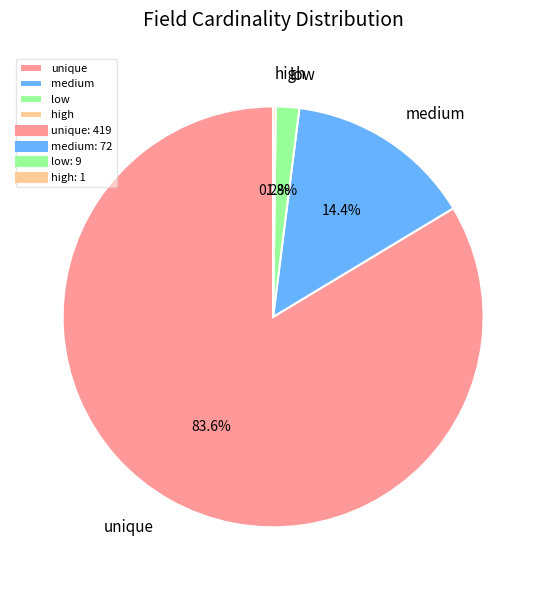

Which category has the biggest portion of the pie?

unique